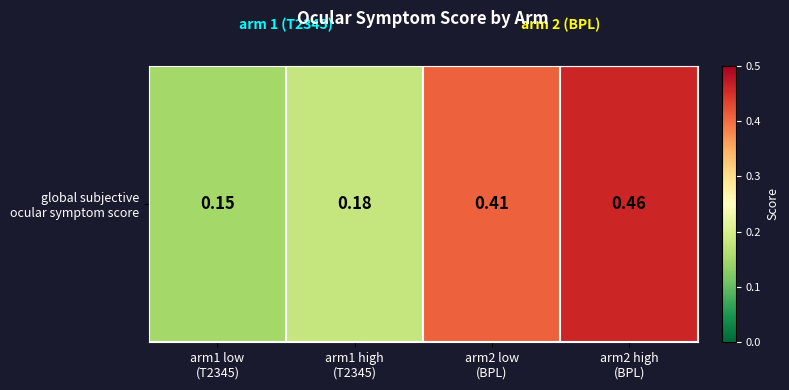

Reading left to right, list all the values displayed in this chart.

0.1	0.2	0.4	0.5